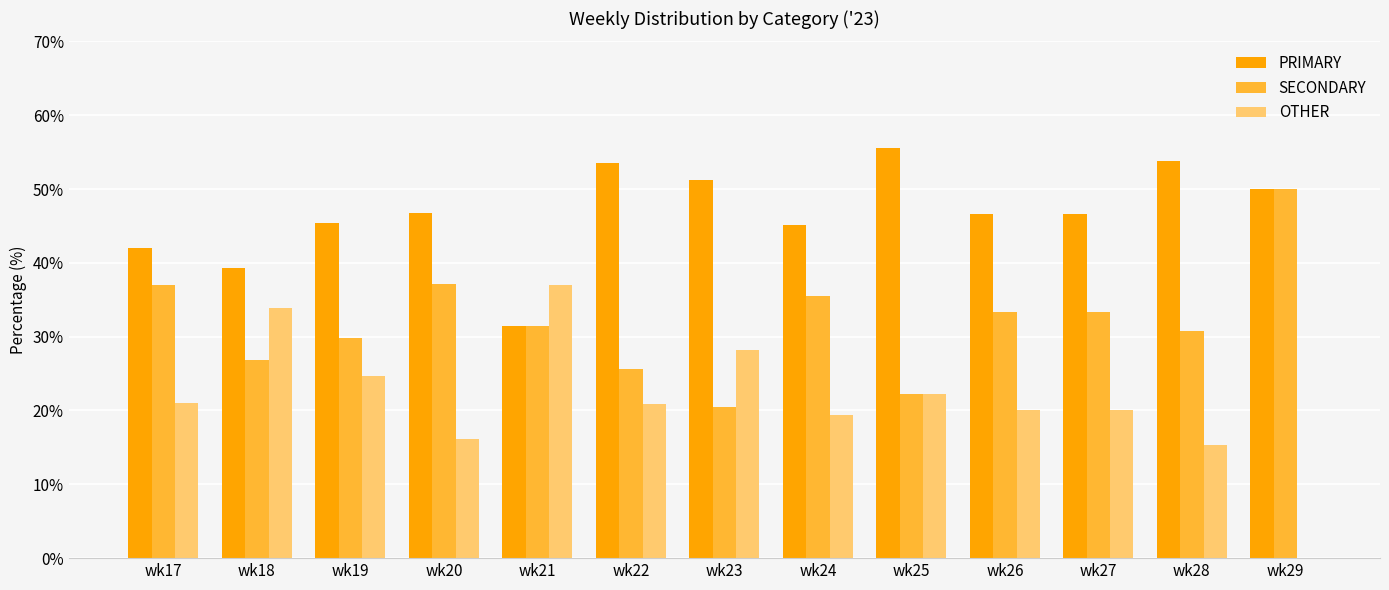

Is it true that SECONDARY equals 20.5 at wk23?

True